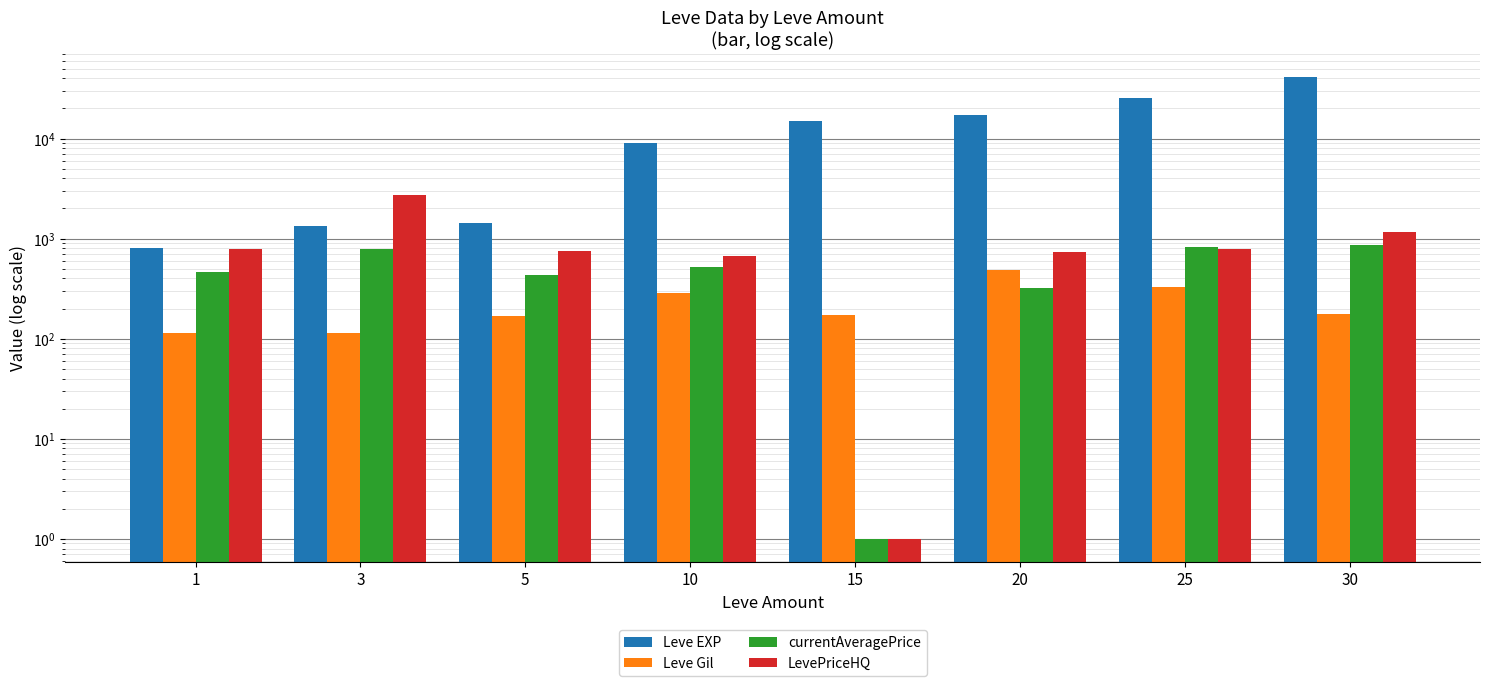

What is the value of the Leve Gil bar at the 4th from the left?

284.0